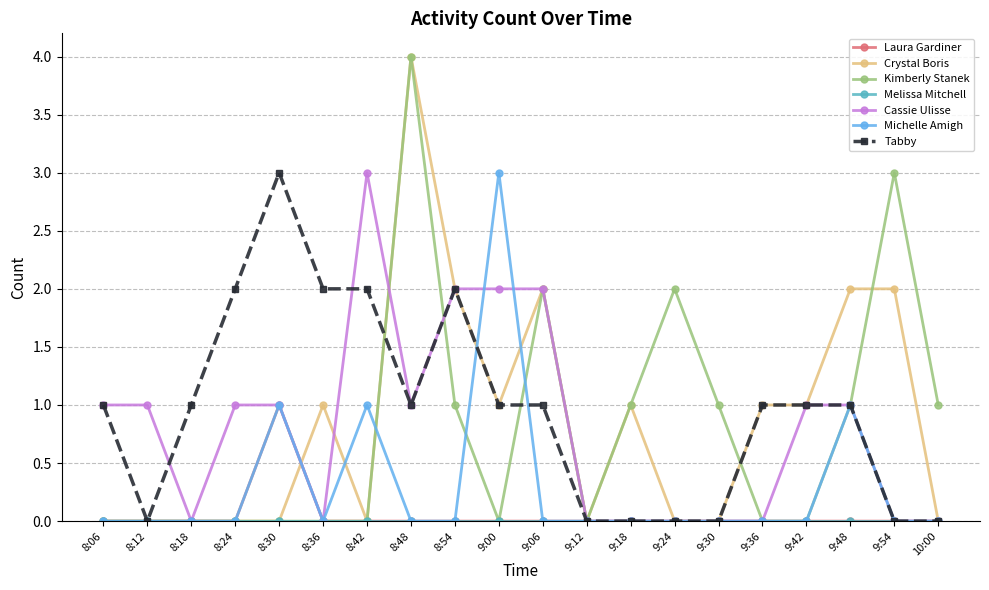

What is the total value across all series at 9:18?

2